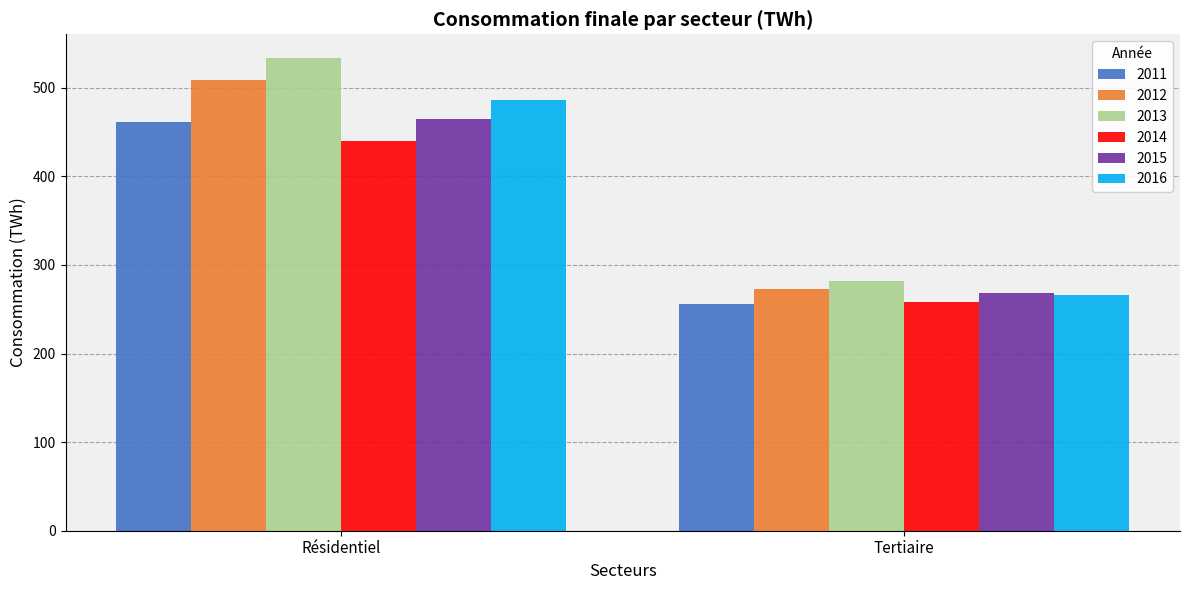

Which series has the widest spread of values?

2013